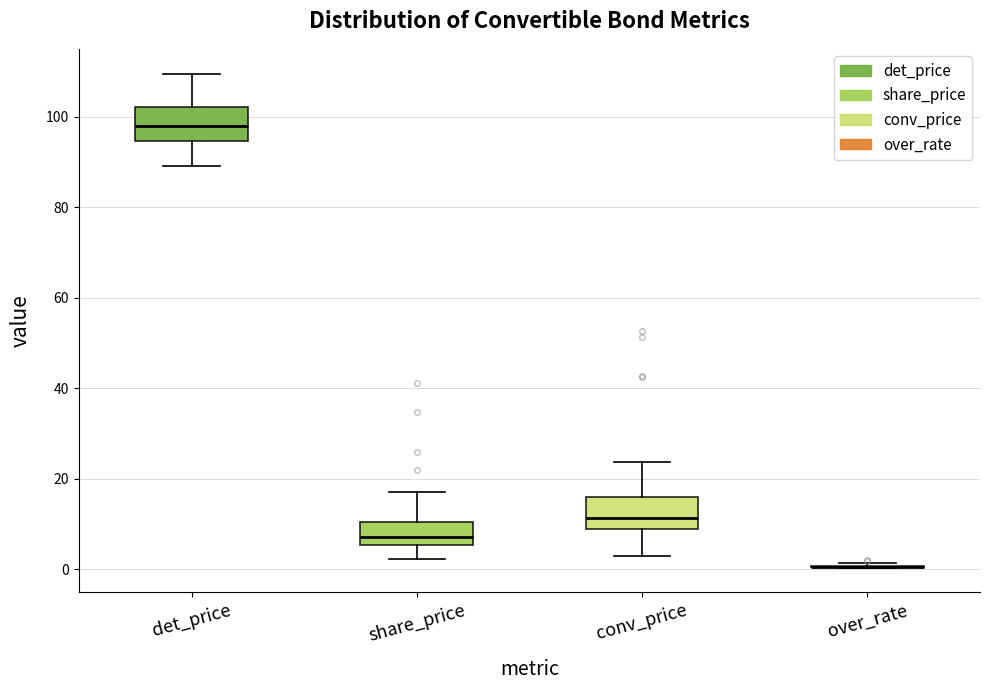

Reading left to right, read every box against the y-axis: the position of its median line, the range the box covers, and the ends of its whiskers. The values are not printed on the chart, so give them approximately, as read against the axis.

det_price: median 98, box 94 to 102, whiskers 90 to 110
share_price: median 8, box 6 to 10, whiskers 2 to 18
conv_price: median 12, box 8 to 16, whiskers 2 to 24
over_rate: box collapsed to a line at 0, whiskers 0 to 2